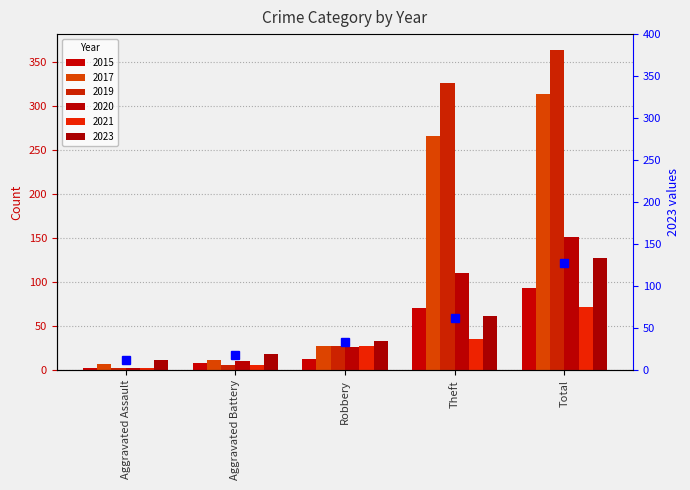

Rank the series at Aggravated Battery from lowest to highest value.

2019, 2021, 2015, 2020, 2017, 2023